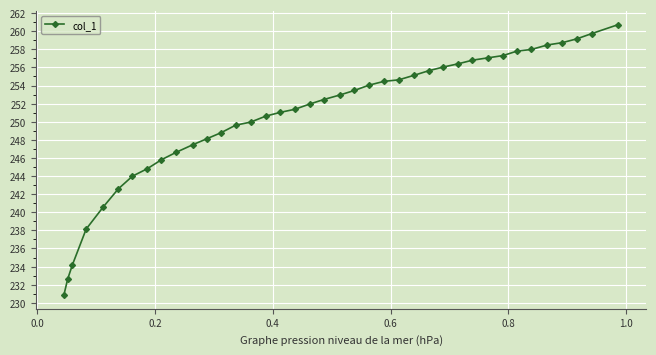

What is the value of the 26th point from the left?

255.1